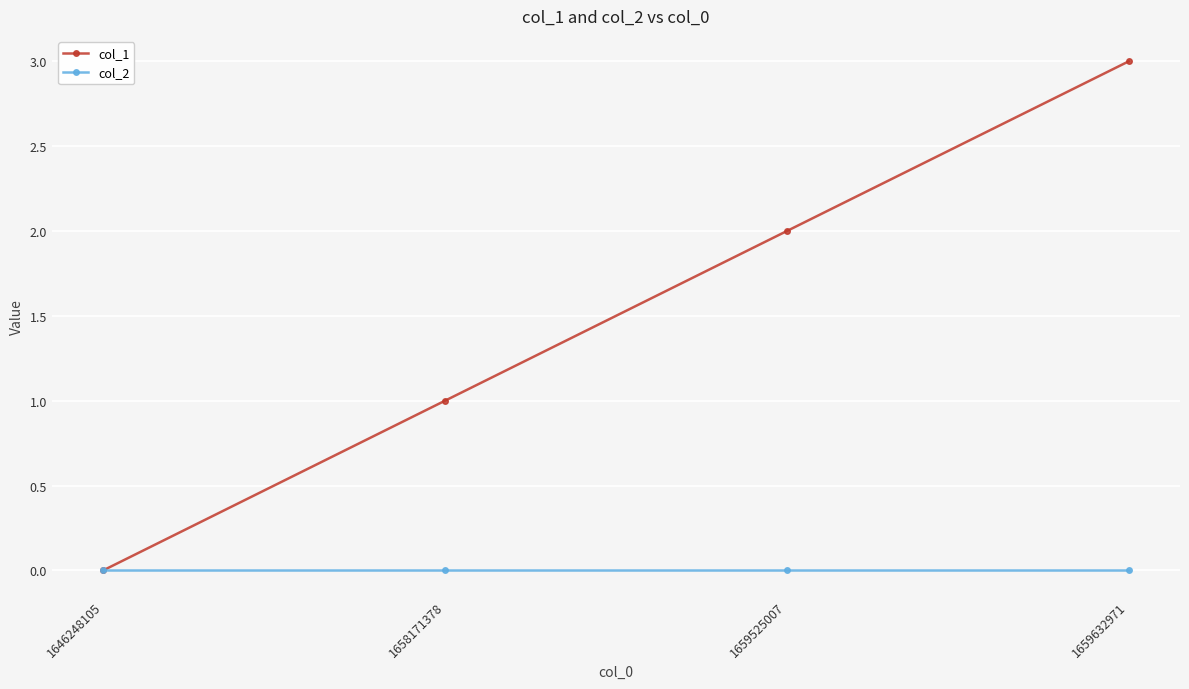

True or false: col_1 has more than 0 interior local peaks.

False